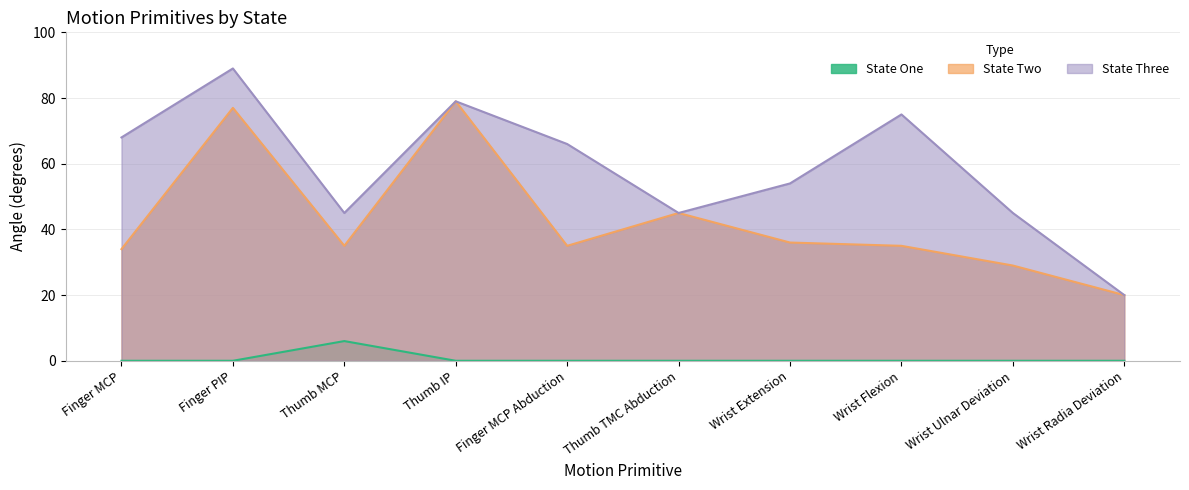

Reading right to left, extract all data points from this chart.

State One: Wrist Radia Deviation=0	Wrist Ulnar Deviation=0	Wrist Flexion=0	Wrist Extension=0	Thumb TMC Abduction=0	Finger MCP Abduction=0	Thumb IP=0	Thumb MCP=6	Finger PIP=0	Finger MCP=0
State Two: Wrist Radia Deviation=20	Wrist Ulnar Deviation=29	Wrist Flexion=35	Wrist Extension=36	Thumb TMC Abduction=45	Finger MCP Abduction=35	Thumb IP=79	Thumb MCP=35	Finger PIP=77	Finger MCP=34
State Three: Wrist Radia Deviation=20	Wrist Ulnar Deviation=45	Wrist Flexion=75	Wrist Extension=54	Thumb TMC Abduction=45	Finger MCP Abduction=66	Thumb IP=79	Thumb MCP=45	Finger PIP=89	Finger MCP=68